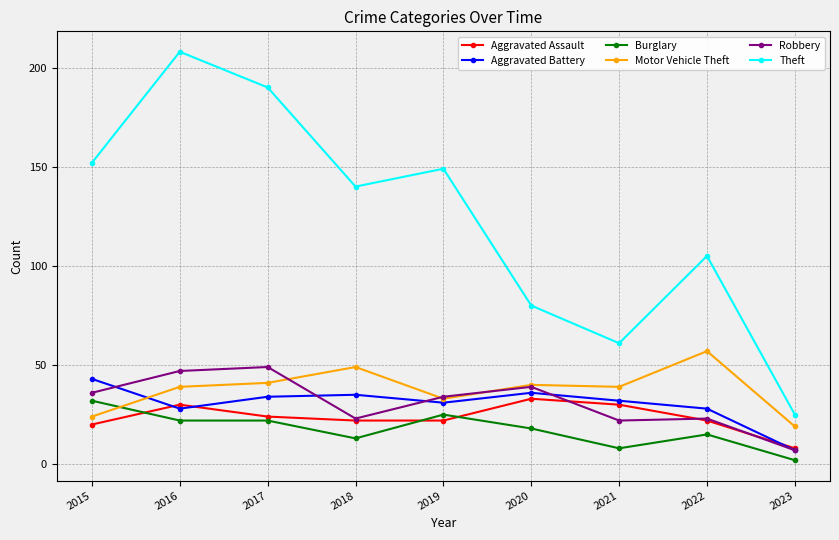

Does the chart display data point markers on the line(s)?

Yes